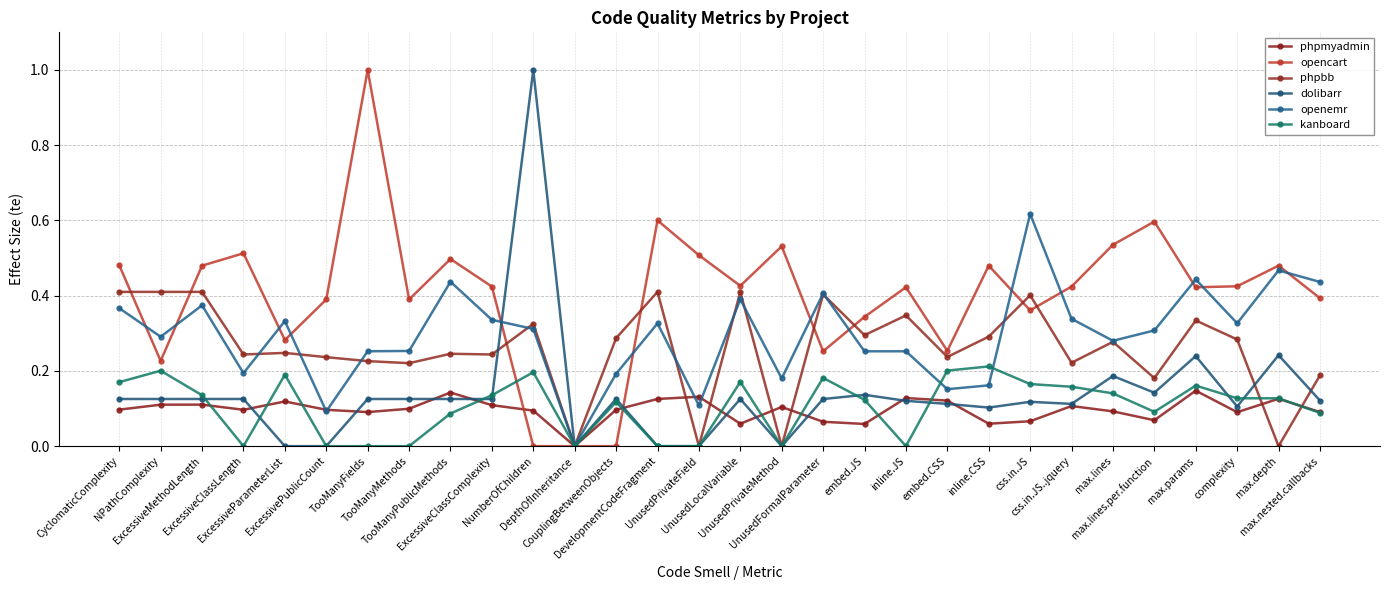

How many interior local valleys does the opencart series have?

8